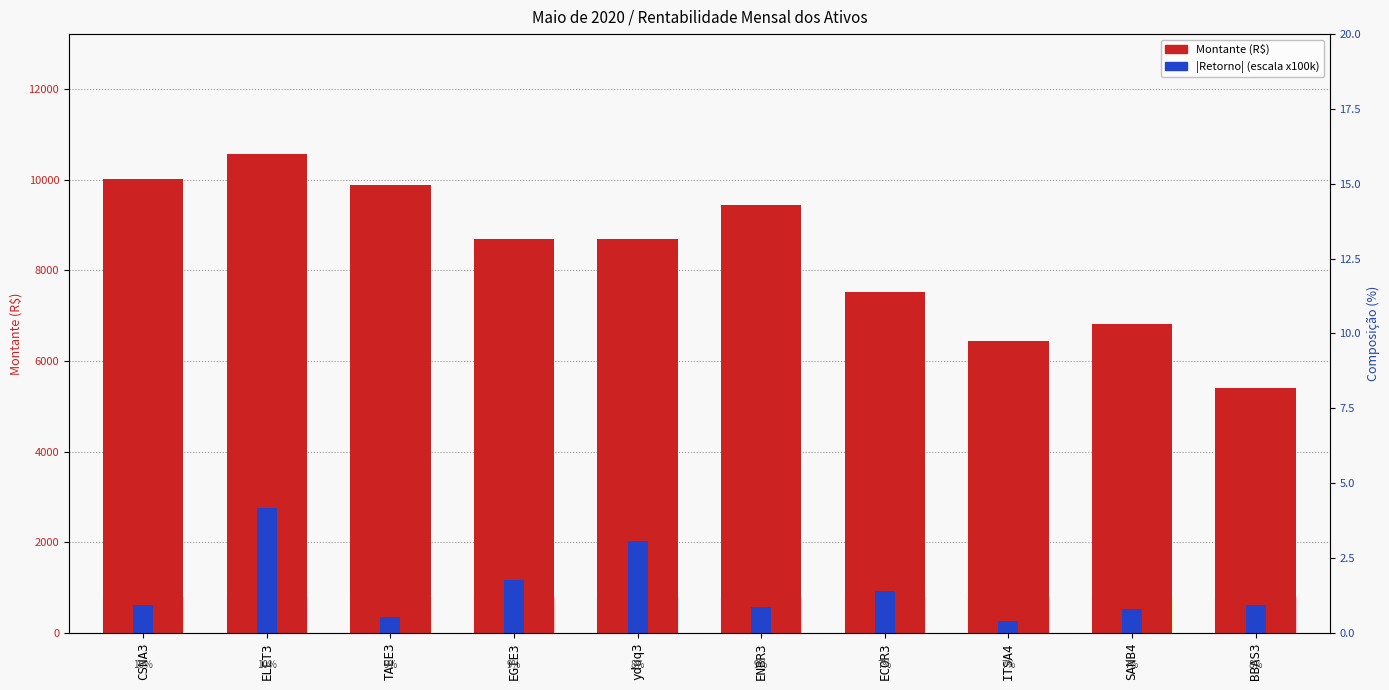

Reading left to right, extract all data points from this chart.

Montante (R$): CSNA3=10026.0	ELET3=10575.0	TAEE3=9890.0	EGIE3=8694.0	yduq3=8700.0	ENBR3=9450.0	ECOR3=7532.0	ITSA4=6445.0	SANB4=6810.0	BBAS3=5394.0
|Retorno| (escala): CSNA3=610.7	ELET3=2765.9	TAEE3=359.2	EGIE3=1163.8	yduq3=2033.1	ENBR3=568.8	ECOR3=913.6	ITSA4=257.4	SANB4=520.9	BBAS3=620.2